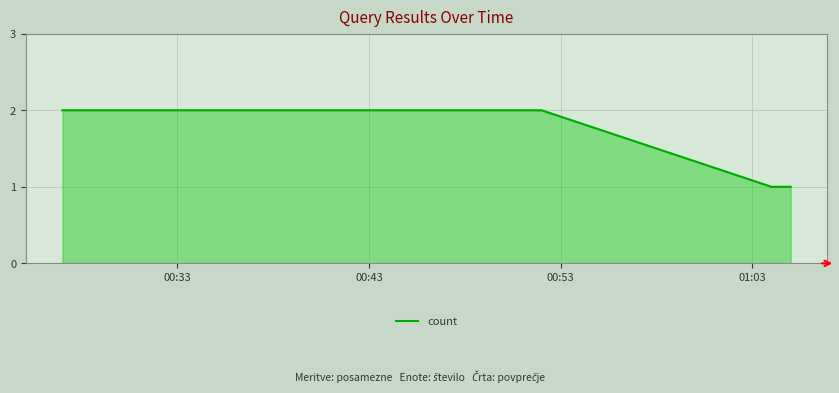

What is the sum of all values?

8